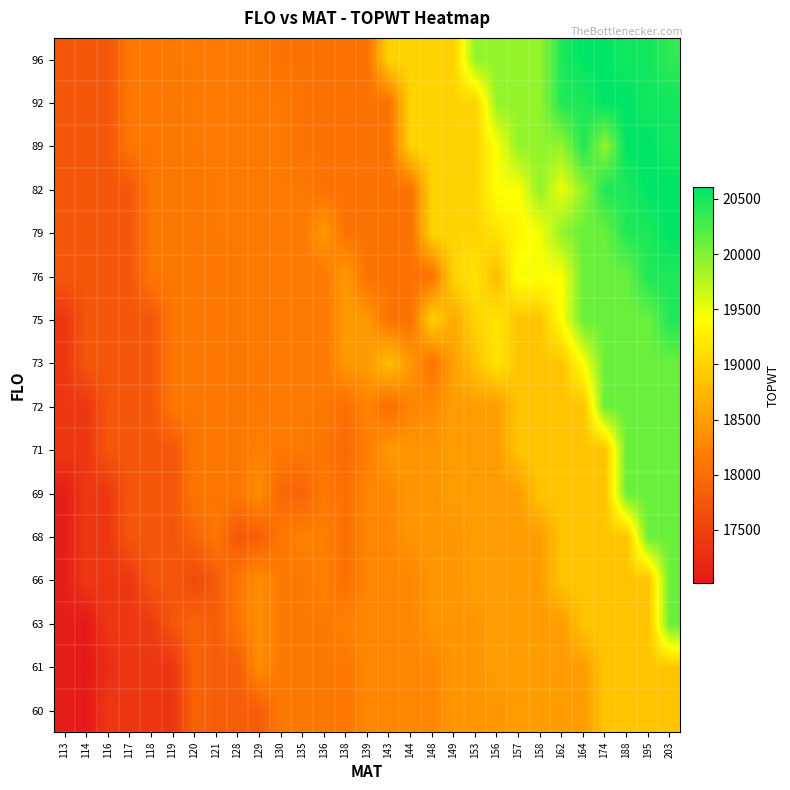

How many series are shown in this chart?

16